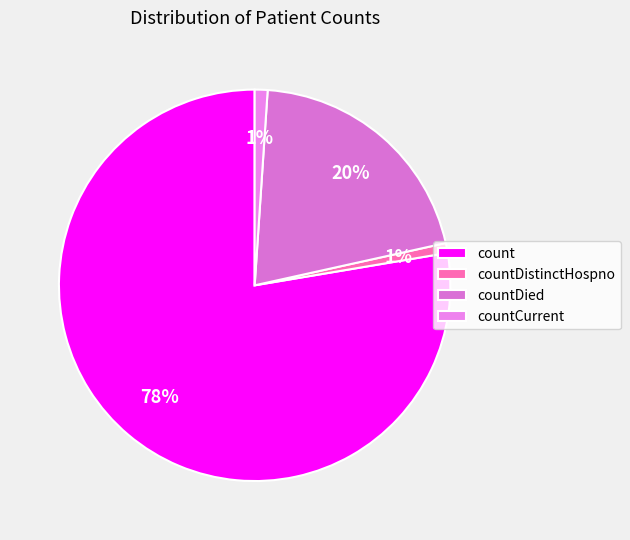

To the nearest percent, what is the average slice percentage?

25%